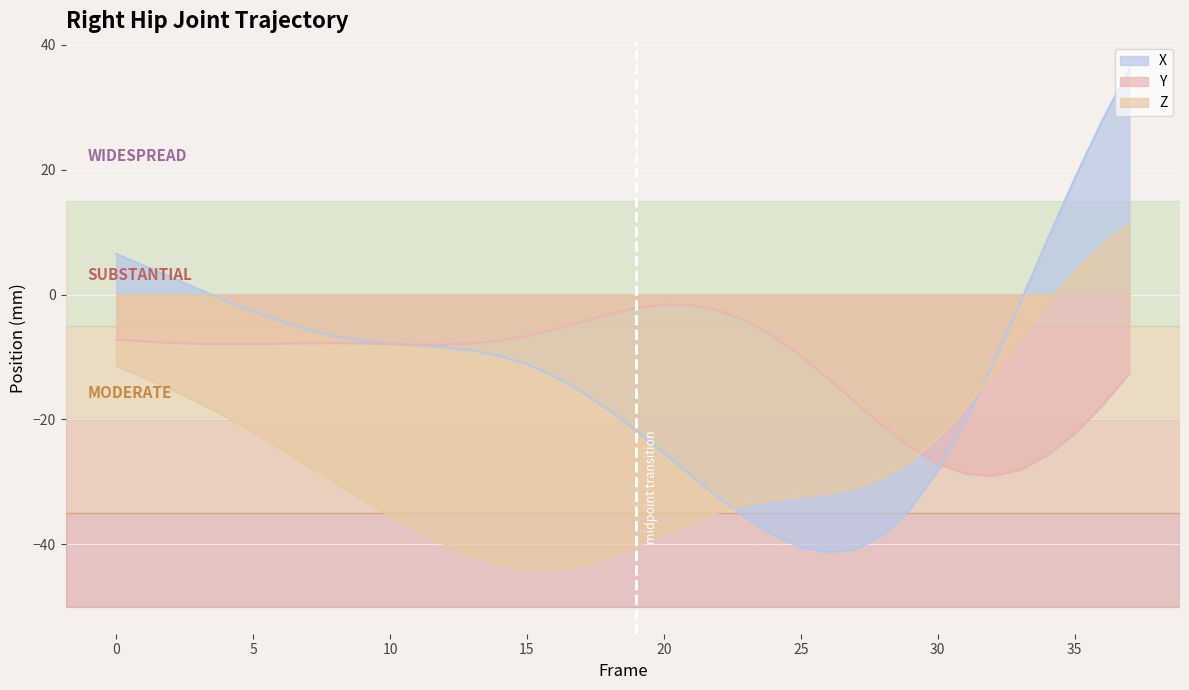

Between which two adjacent categories do X and Z first intersect?

22 and 23